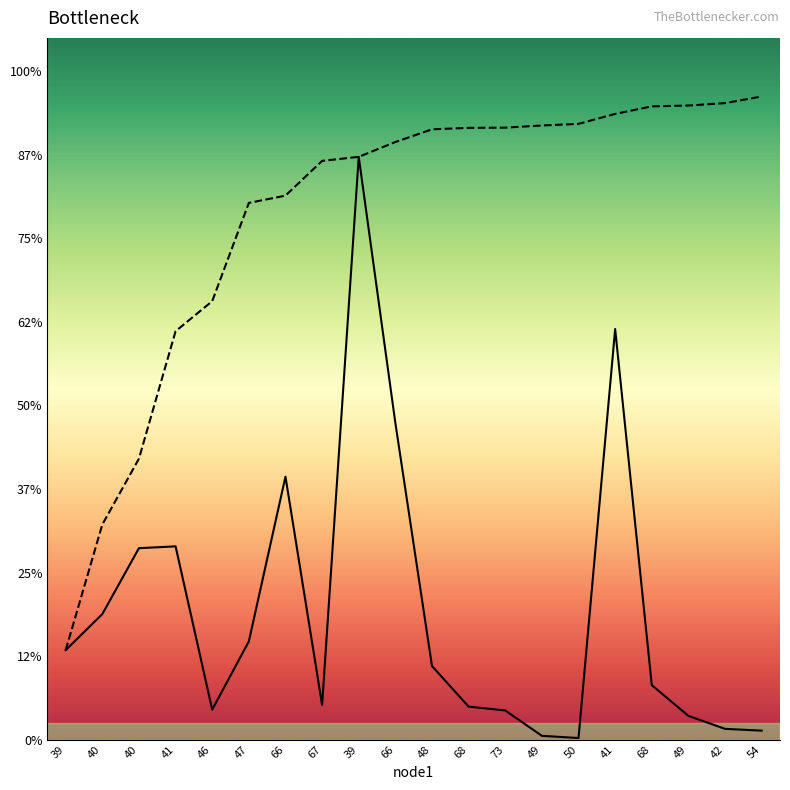

Does the chart display data point markers on the line(s)?

No